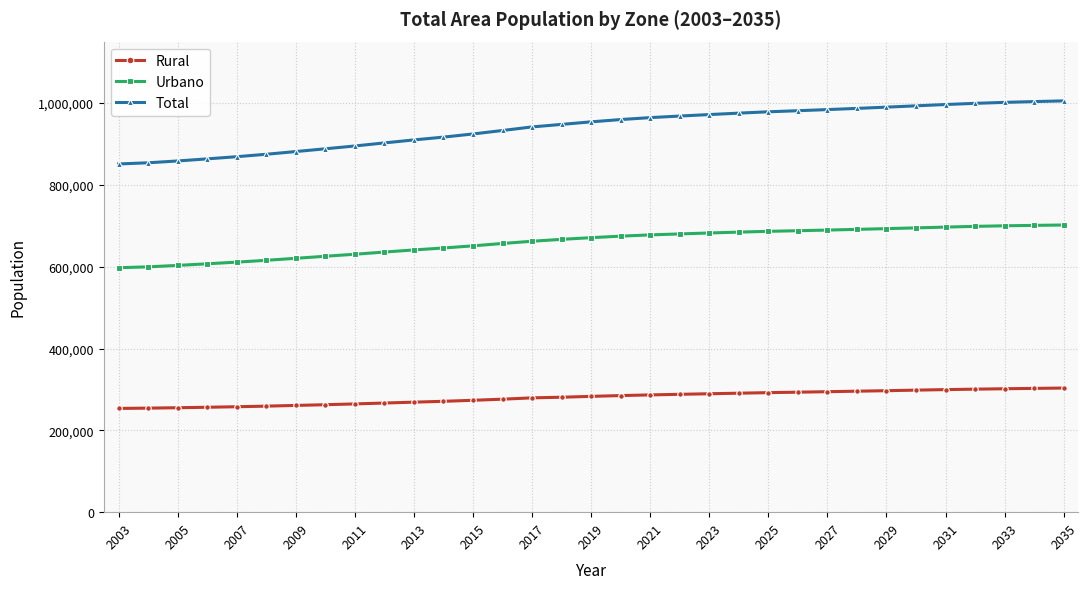

Count the number of categories in the chart.

33